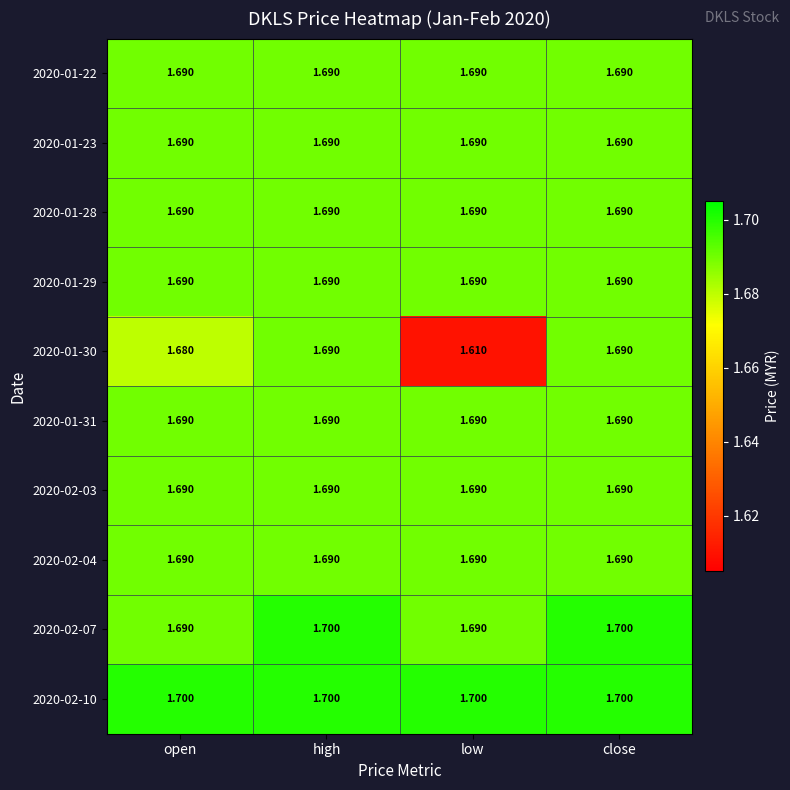

At which category does the chart reach its minimum across all series?

low